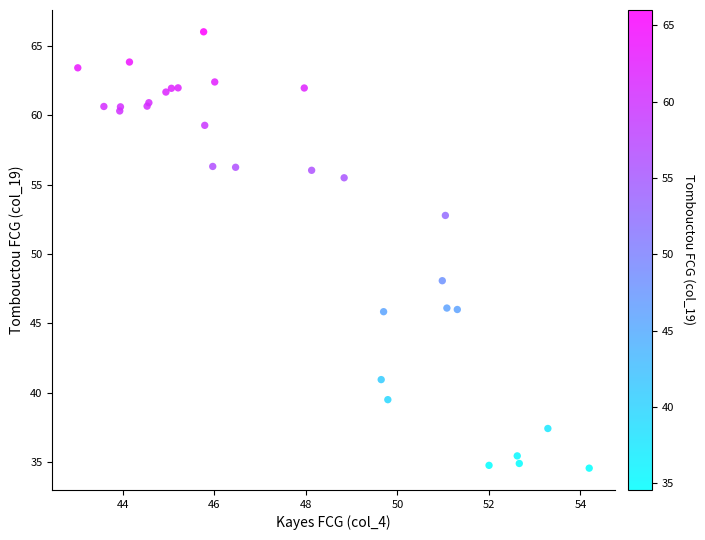

What Y value in the scatter plot is closest to 50?

48.1